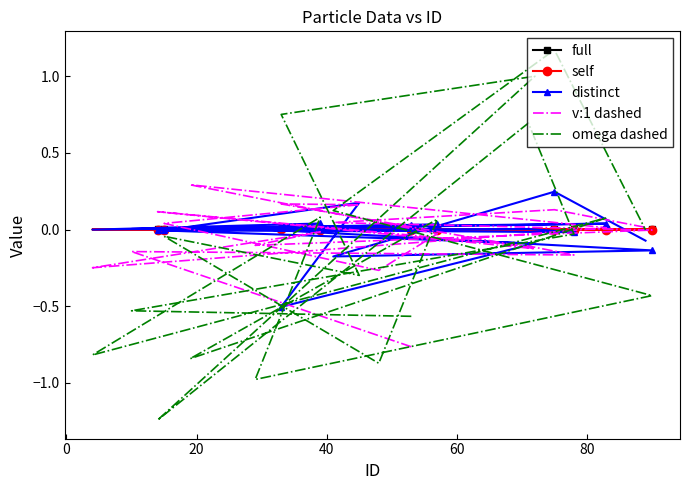

Between which two adjacent categories do full and v:1 dashed first intersect?

40 and 60